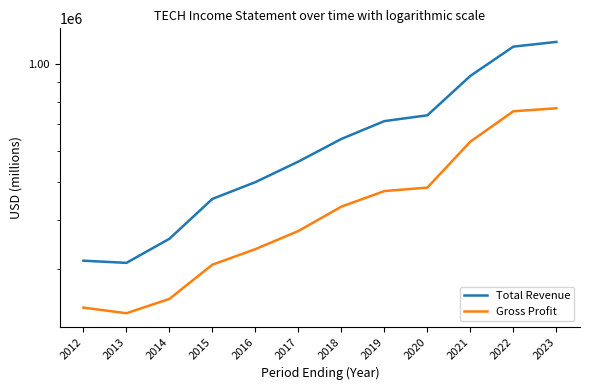

True or false: Gross Profit and Total Revenue cross at least once.

False